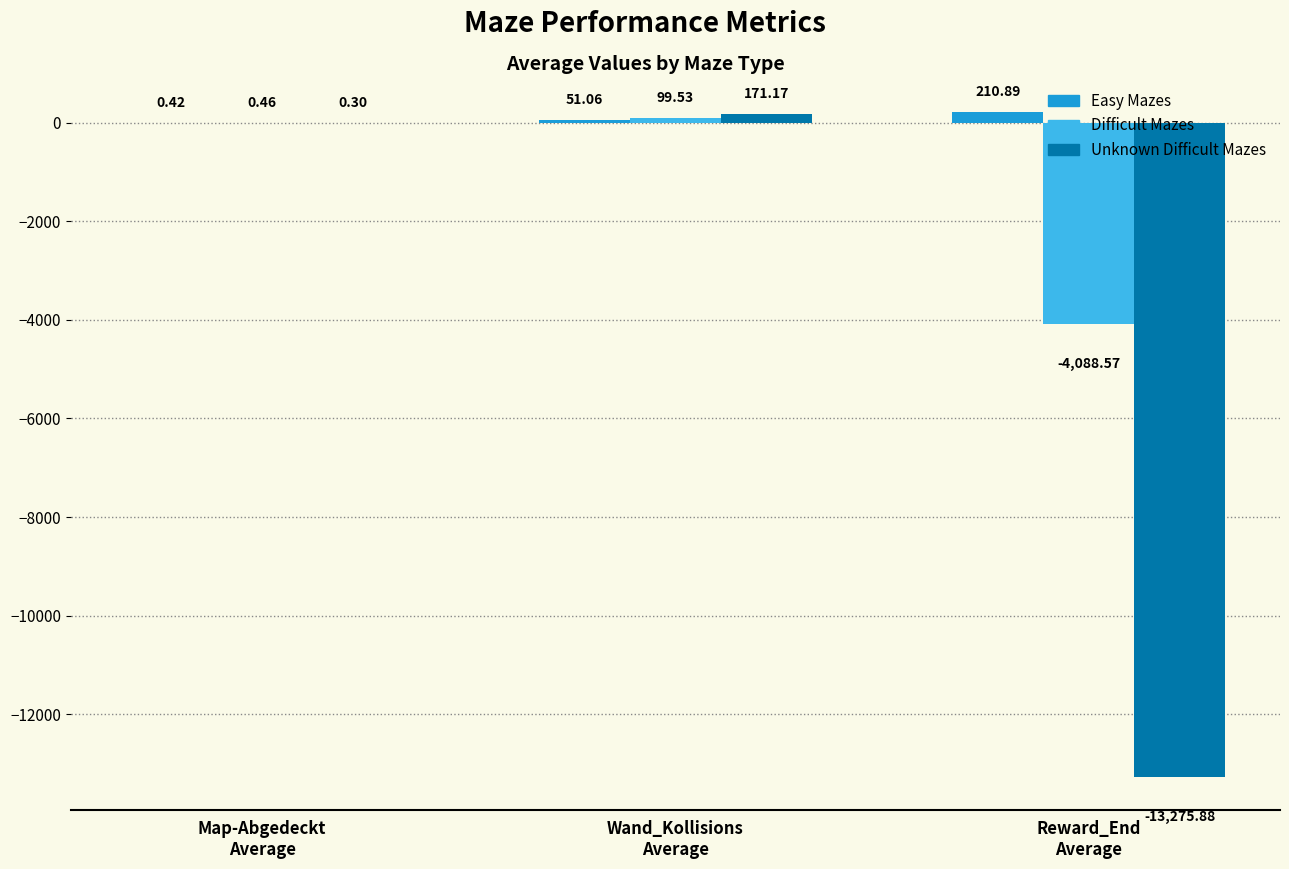

At which category is the sum across all series the highest?

Wand_Kollisions
Average